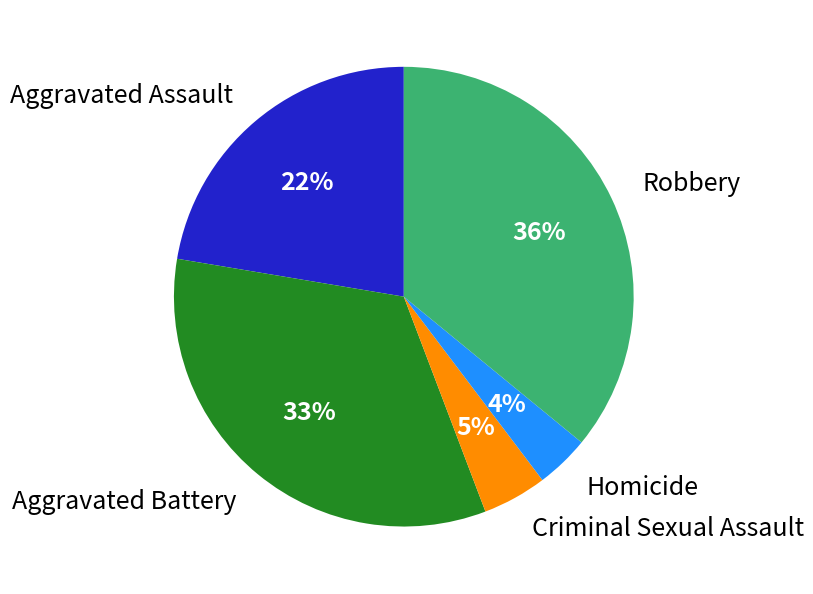

How many slices are in this pie chart?

5